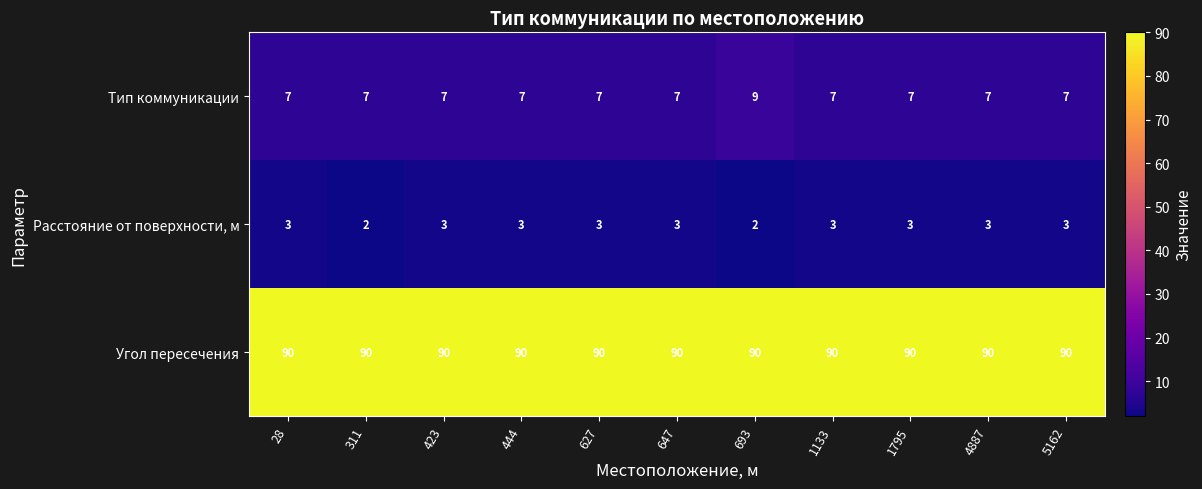

What is the total value across all series at 5162?

100